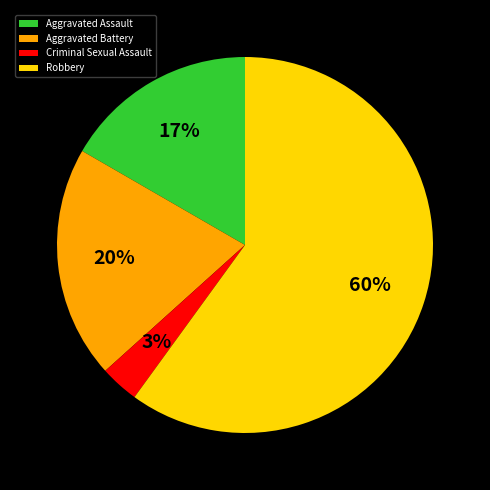

How many slices are in this pie chart?

4